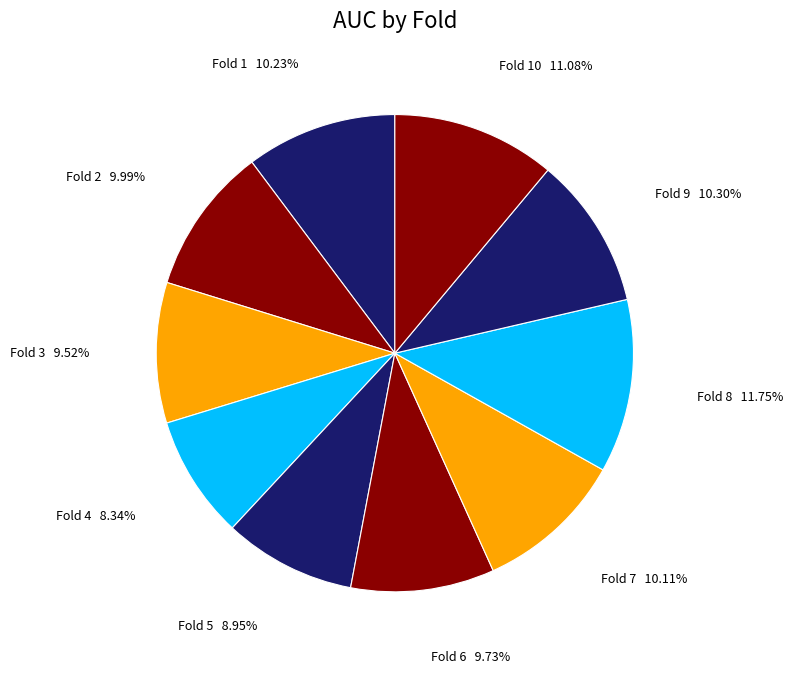

How many segments does this pie chart have?

10